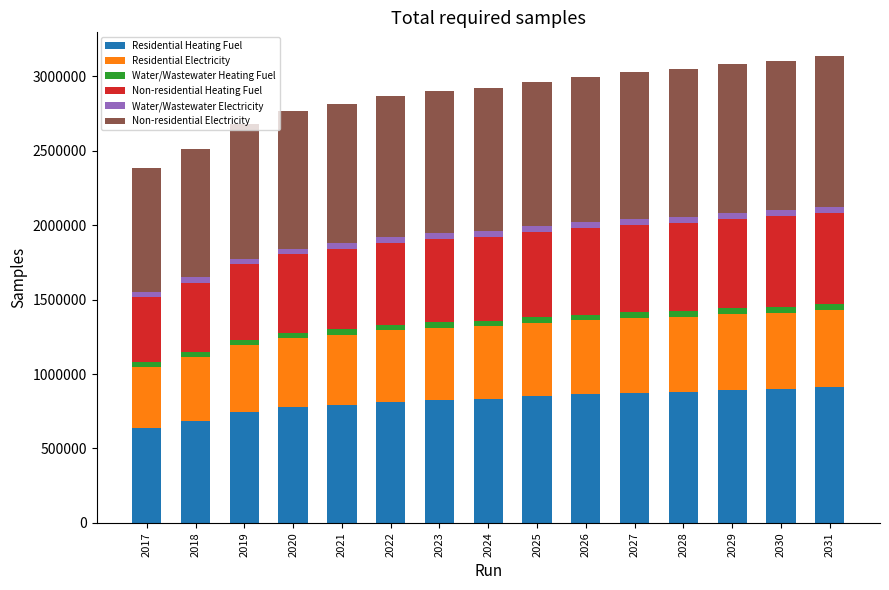

What is the maximum value for Residential Heating Fuel?

912065.2